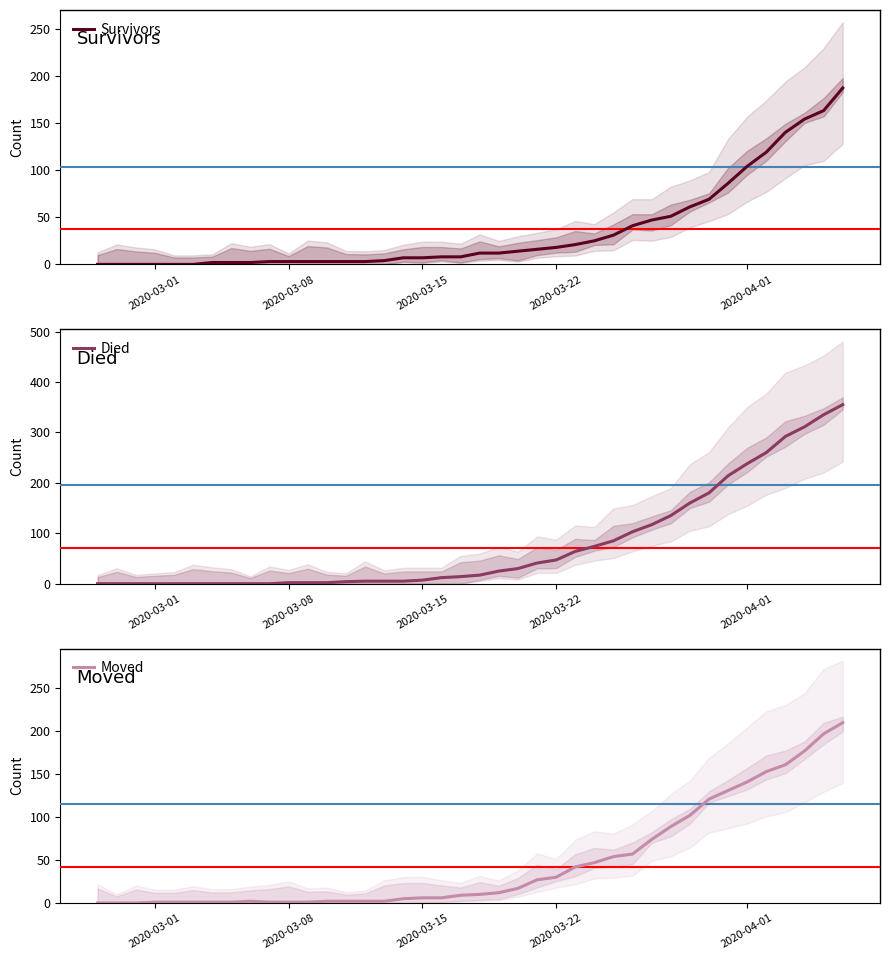

What is the difference between the second highest and second lowest values in the Survivors series?

163